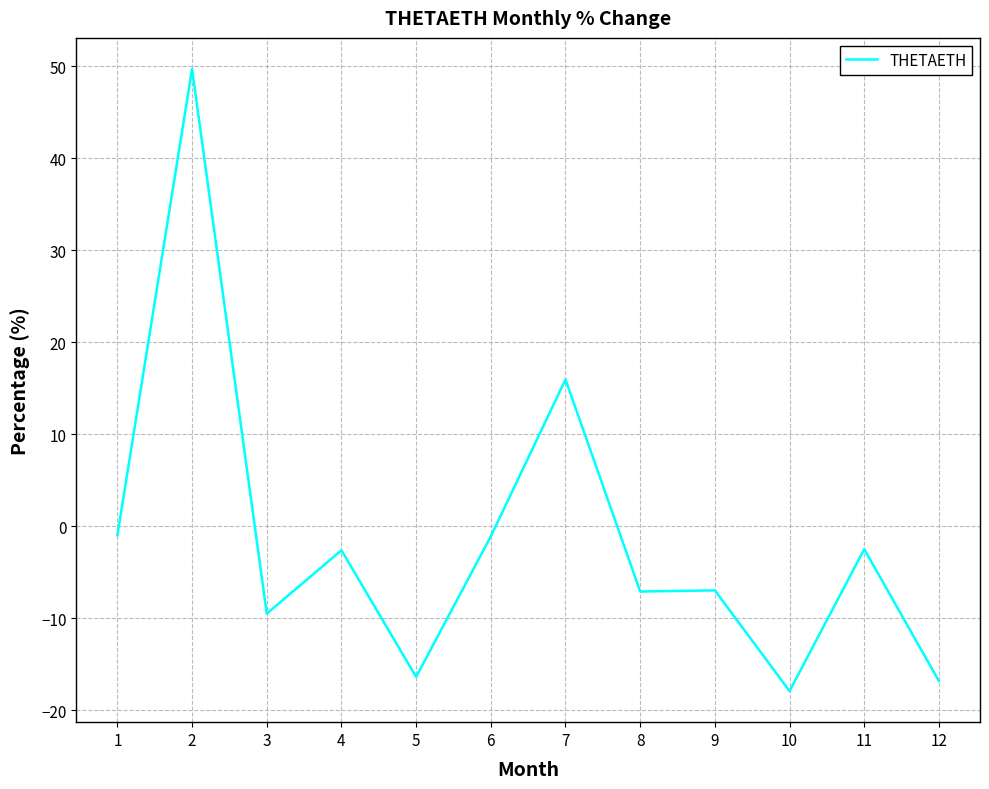

Is it true that the value at 12 is -16.8?

True